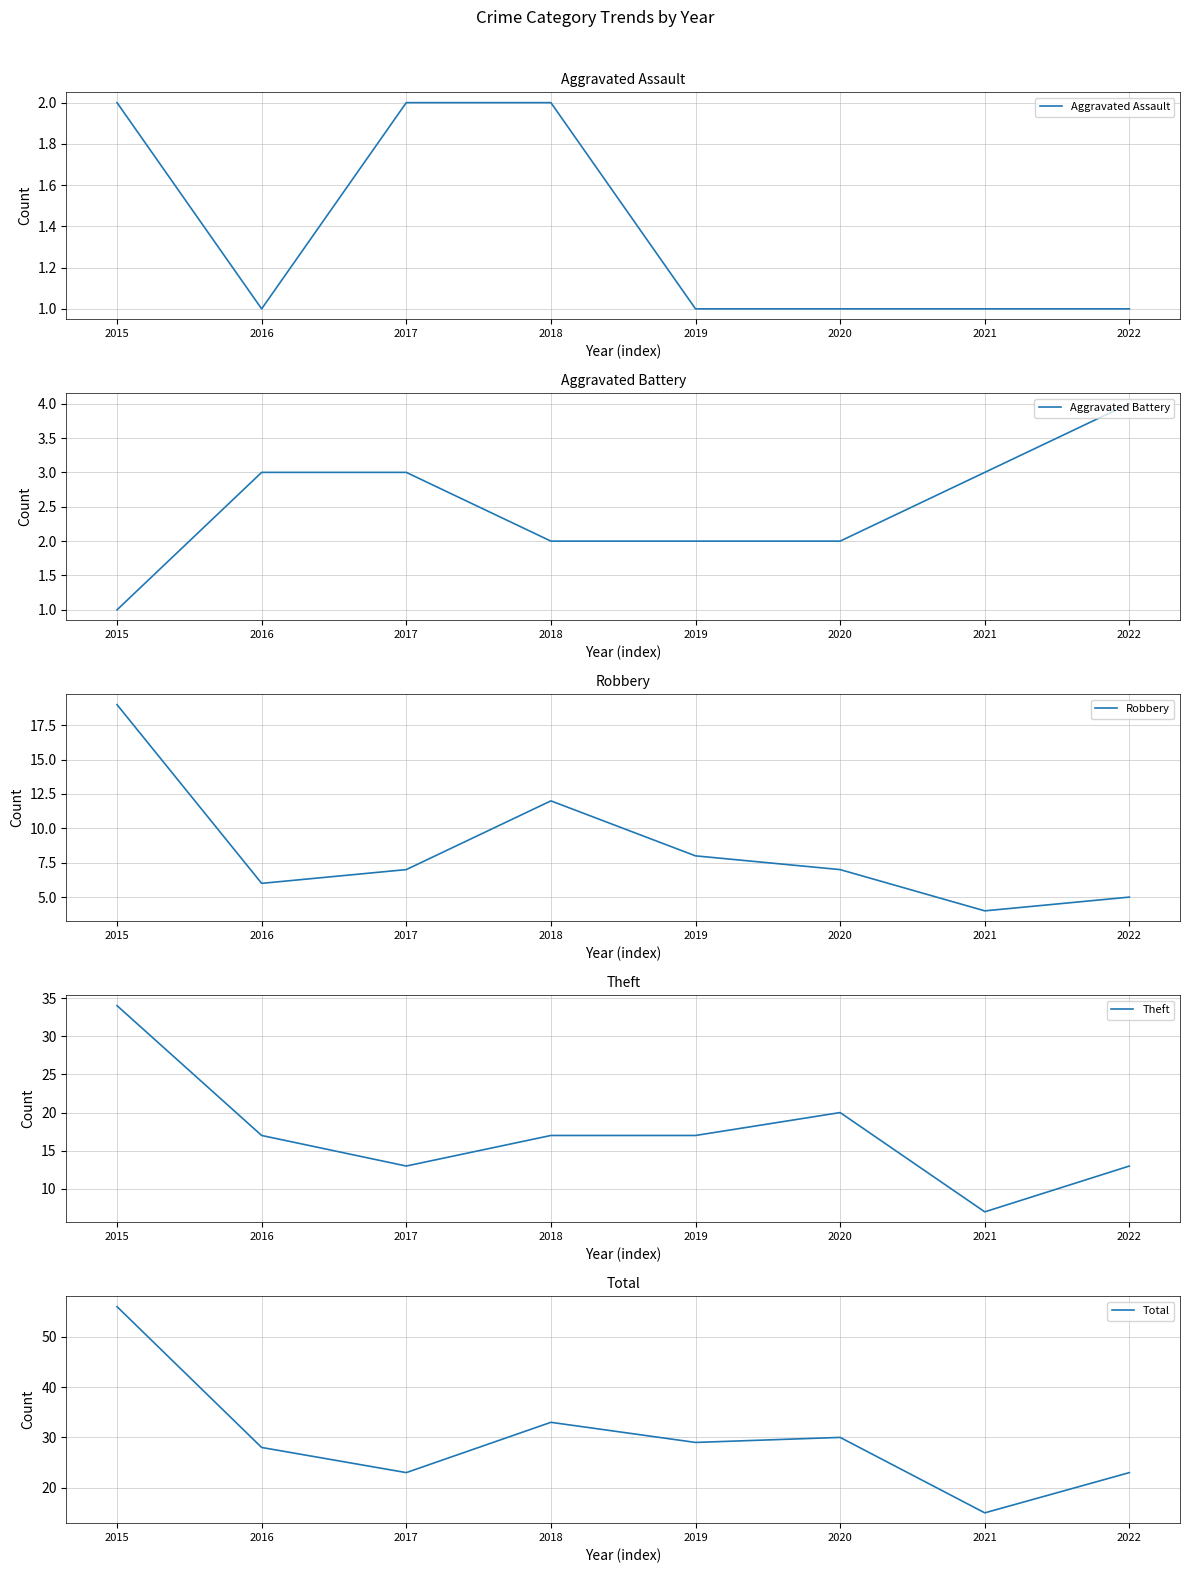

What is the value of the Theft point at the 2nd from the left?

17